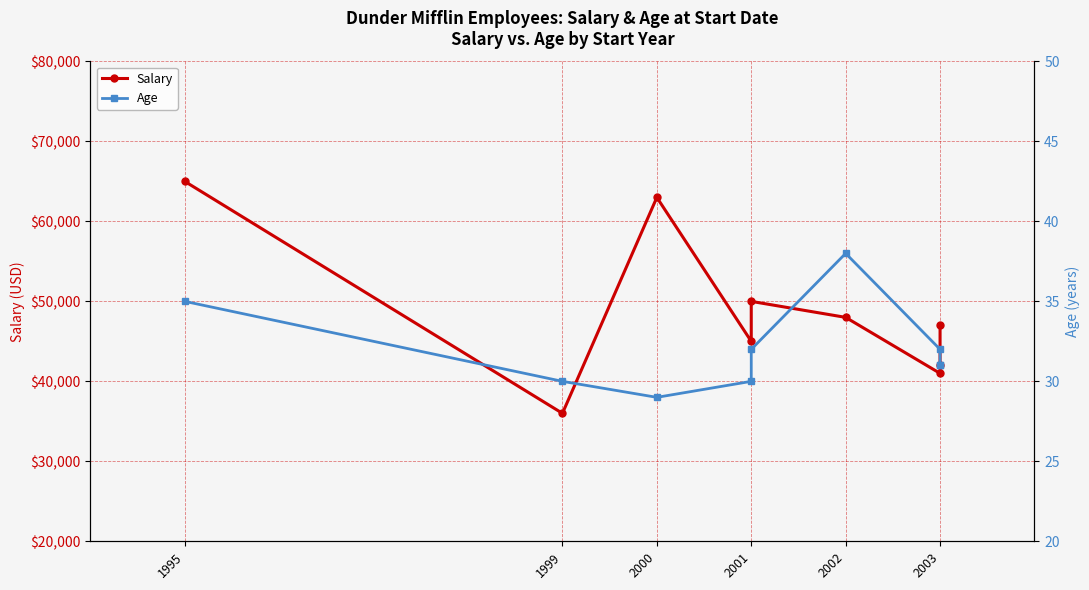

At which category is the sum across all series the highest?

1995